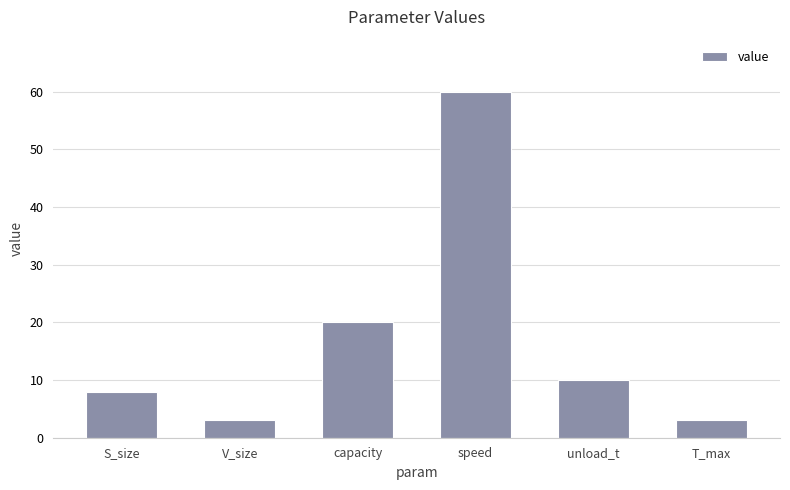

How many bars are there in total?

6